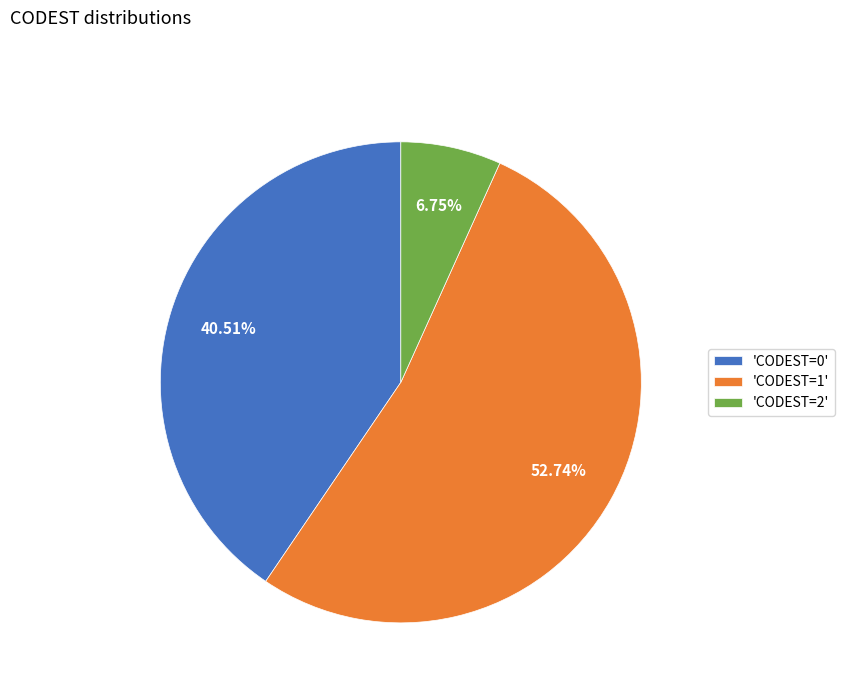

Do 'CODEST=2' and 'CODEST=1' together represent more than half of the pie?

Yes